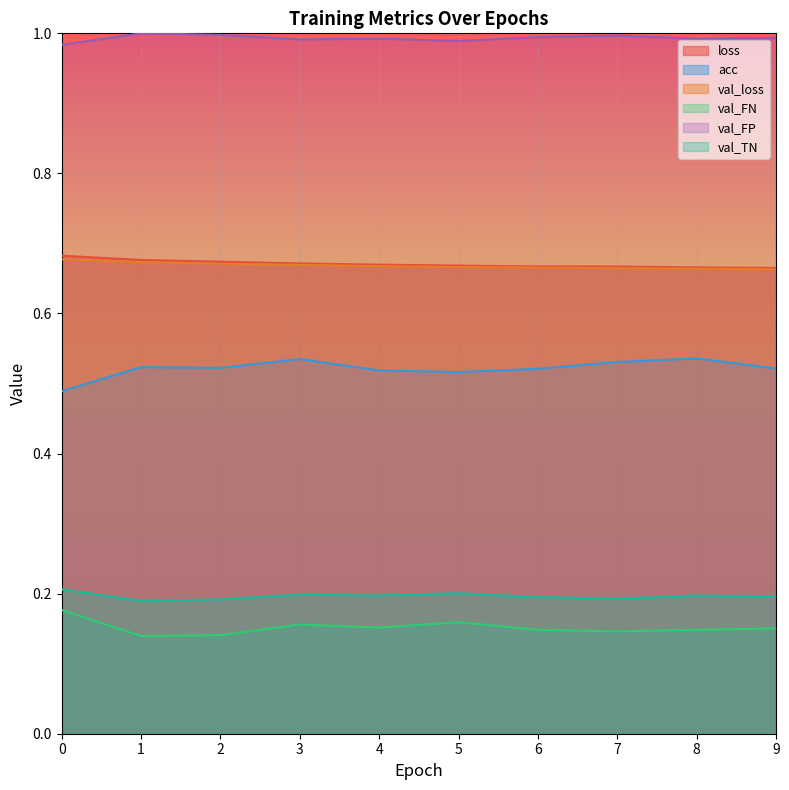

What is the total value across all series at 1?

3.2